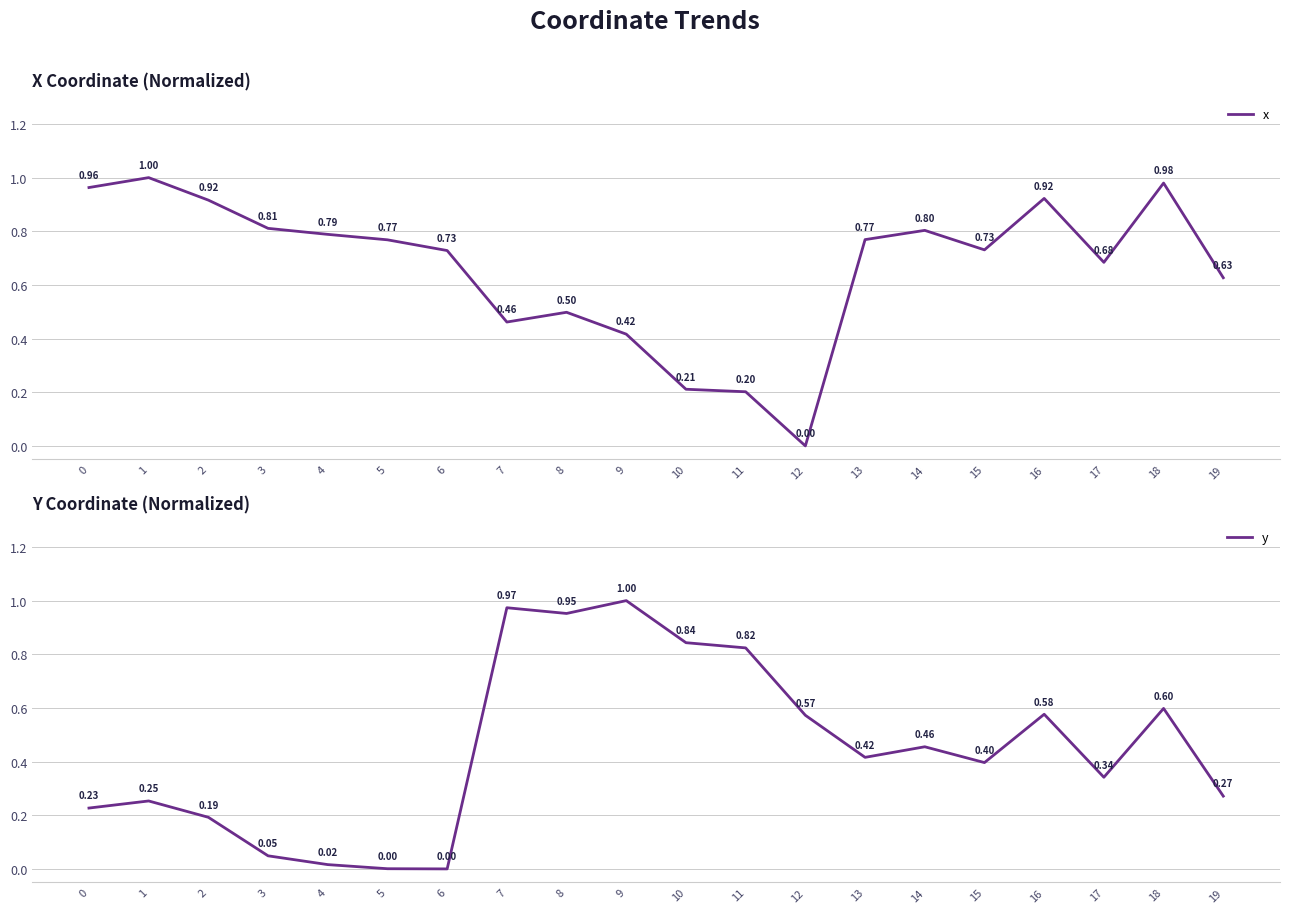

What are all the series names shown in the legend?

x, y